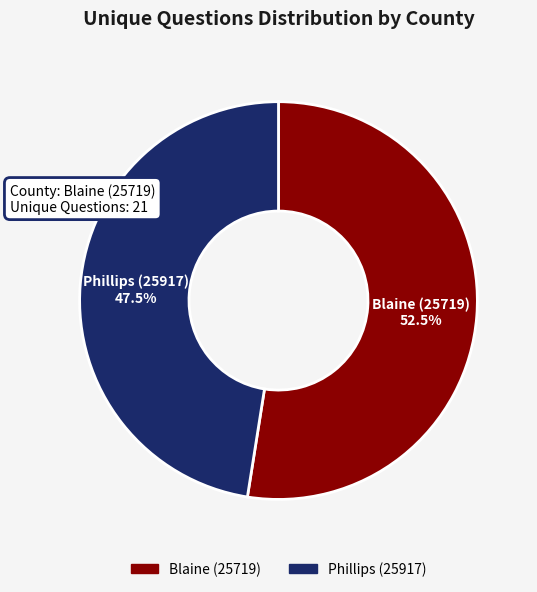

Does any single category account for the majority?

Yes